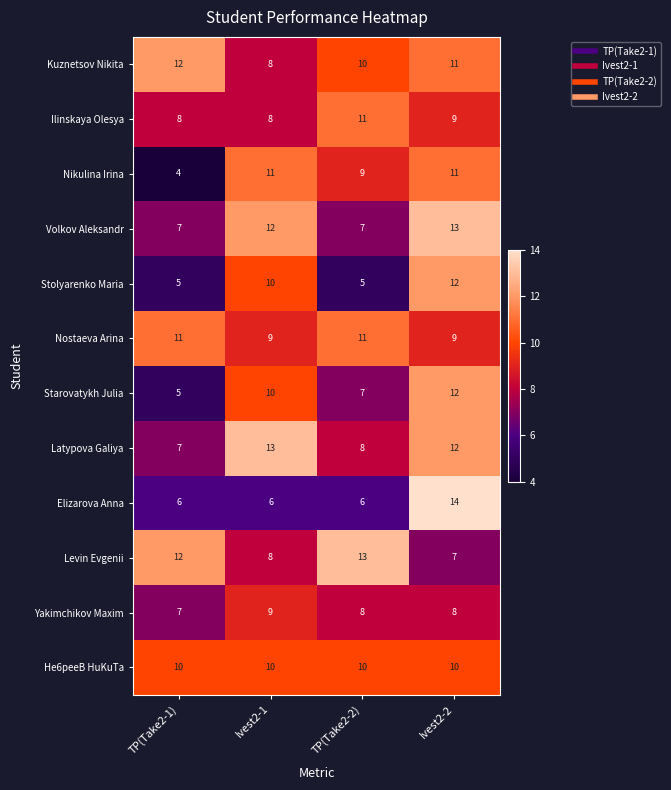

At which category is the sum across all series the highest?

Ivest2-2